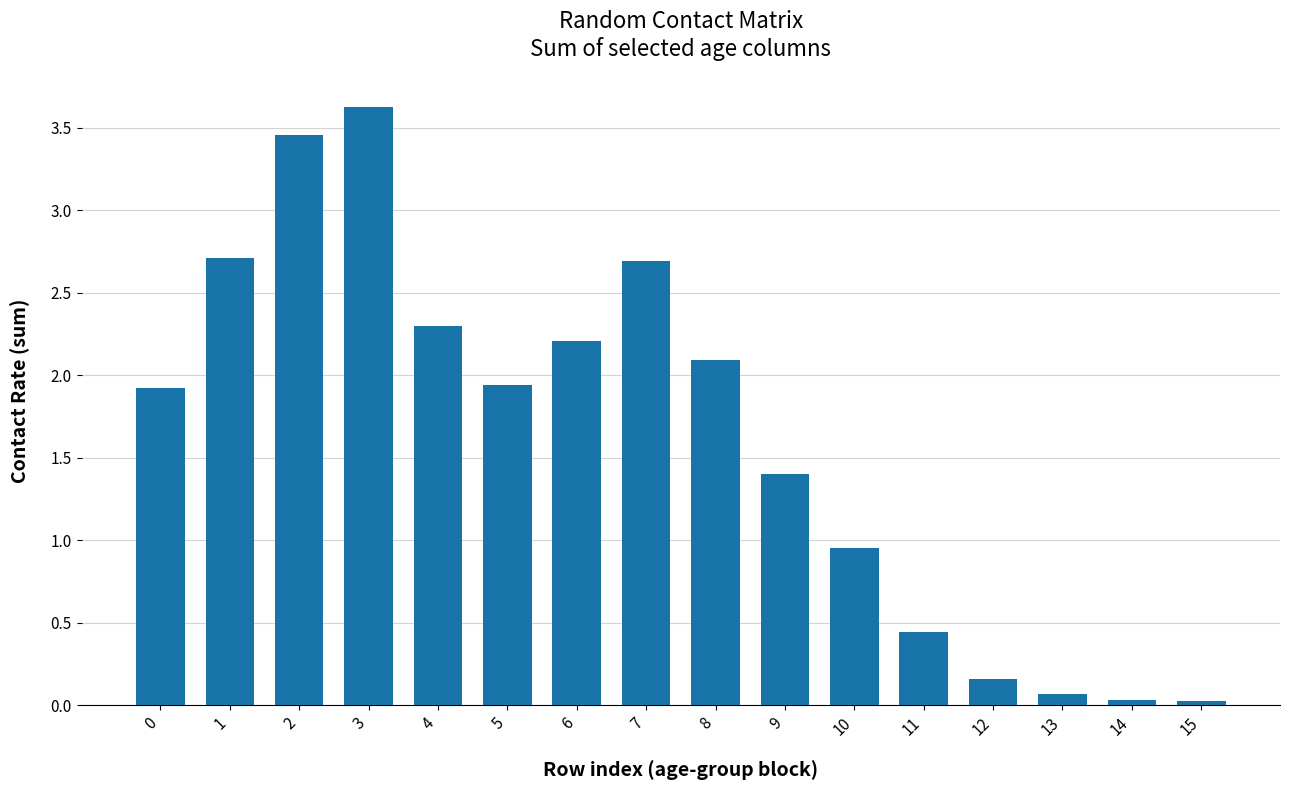

What is the sum of the values at 6 and 7?

4.9